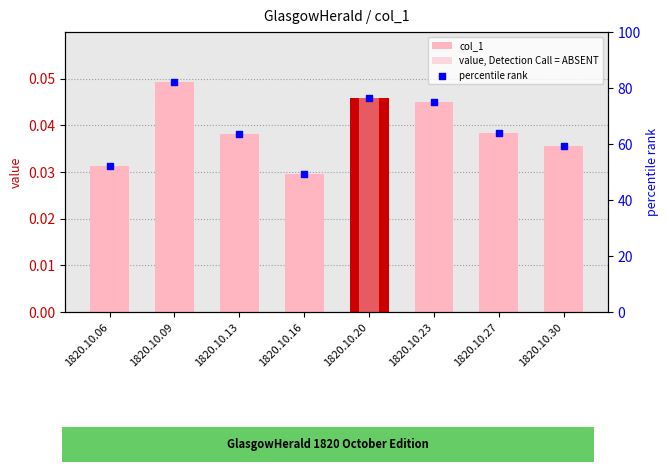

Is the value of percentile rank at 1820.10.23 greater than the value of col_1 at 1820.10.09?

Yes